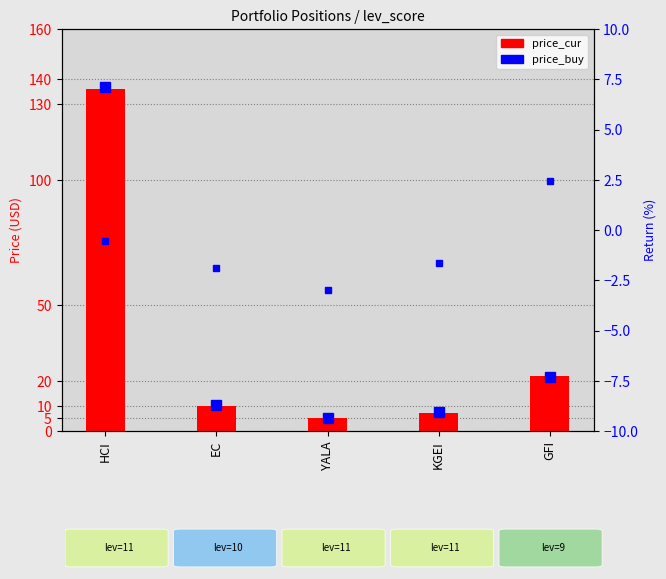

What value does the data have at GFI?

21.8